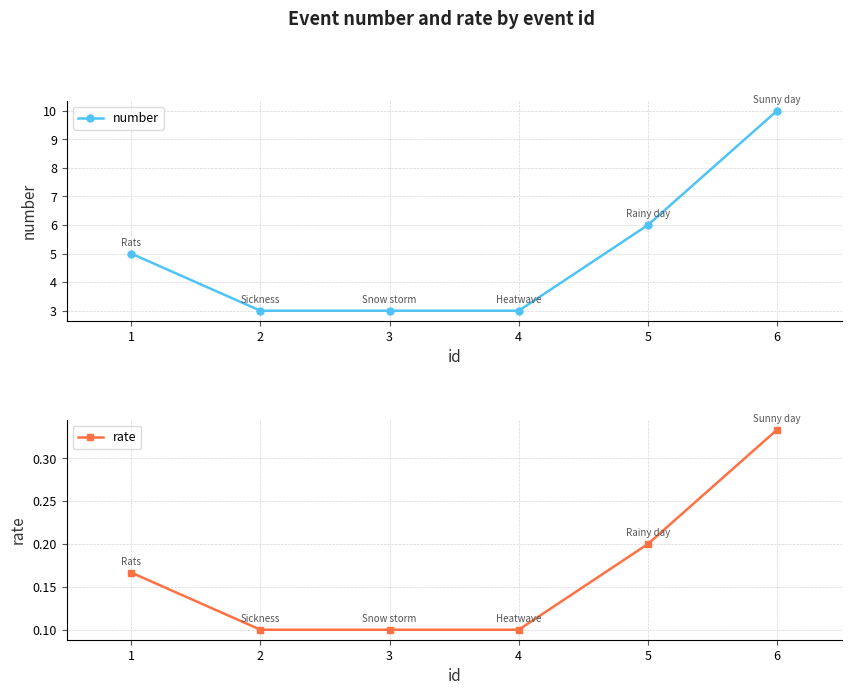

Between 4 and 6, which series saw the biggest shift?

number